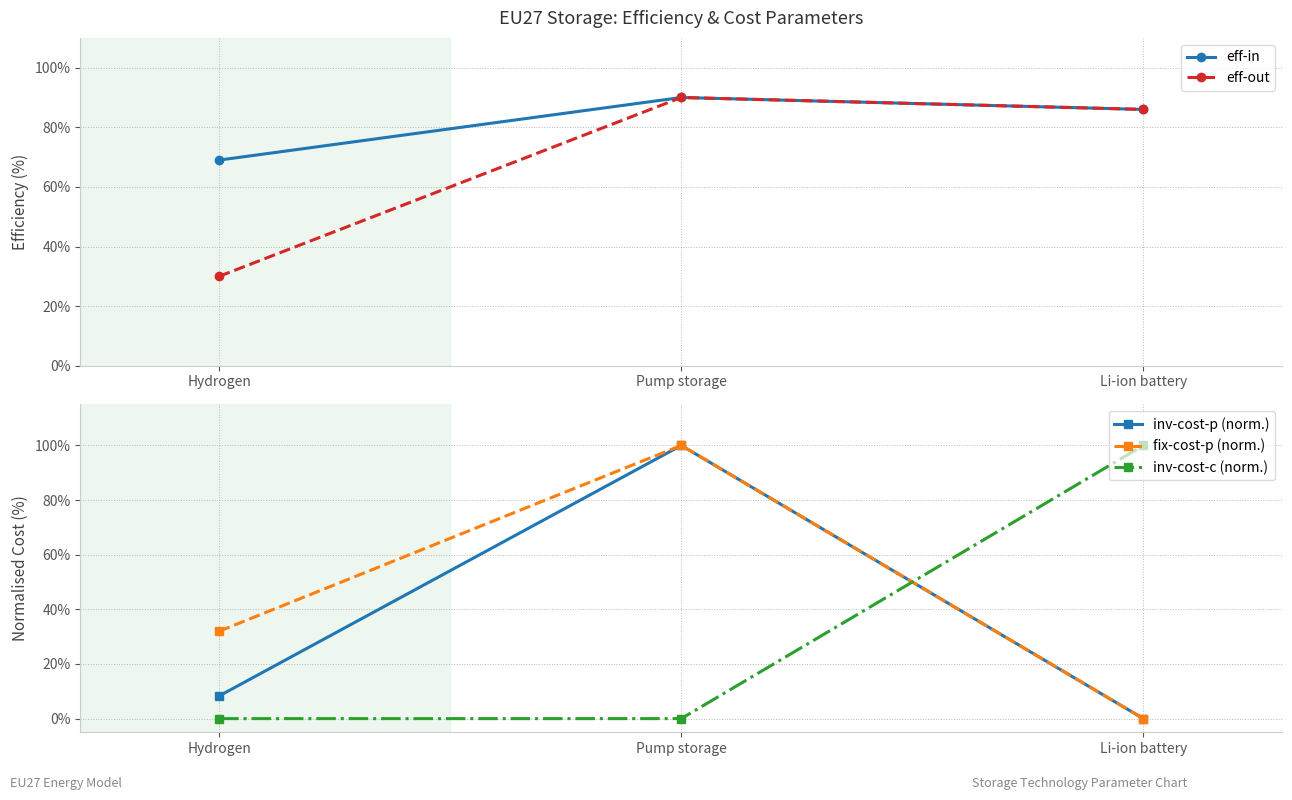

Is the value of inv-cost-p (norm.) at Li-ion battery greater than the value of inv-cost-c (norm.) at Pump storage?

No